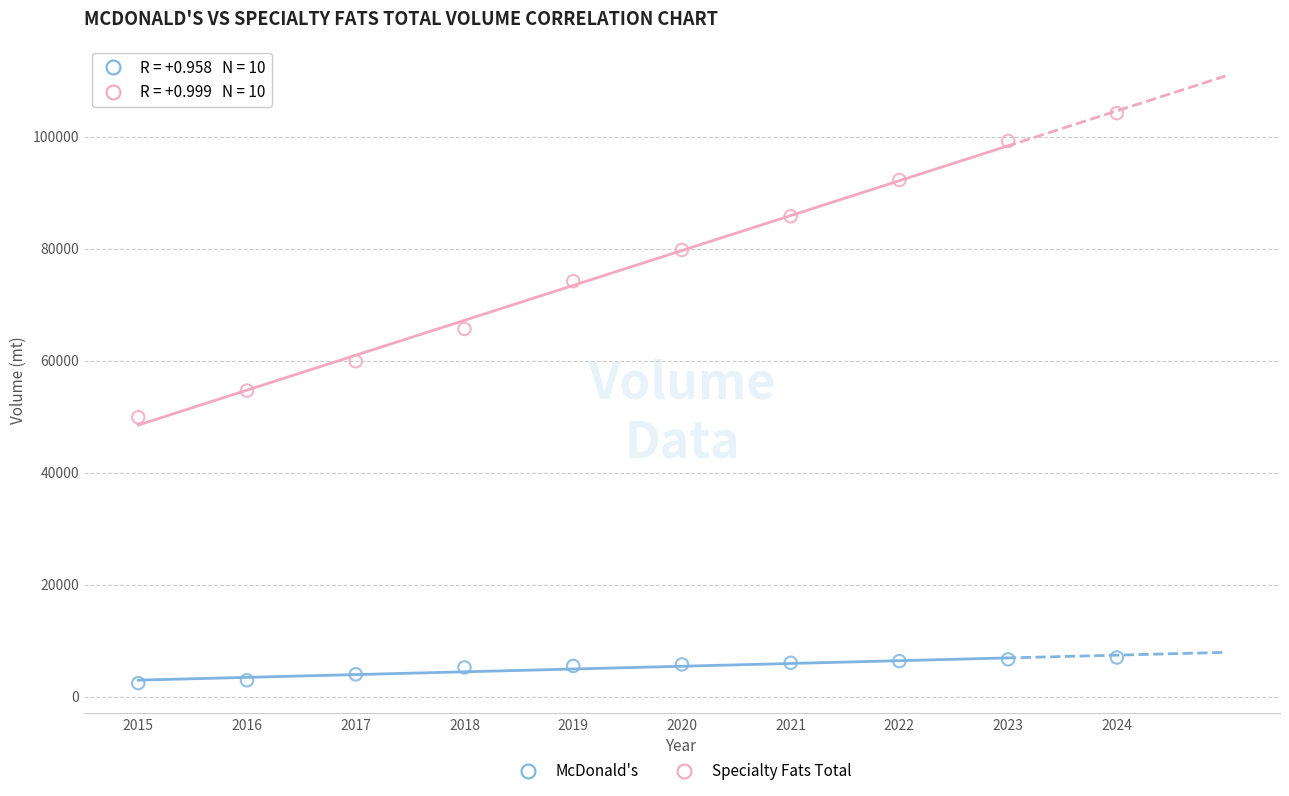

What are all the series names shown in the legend?

McDonald's, Specialty Fats Total